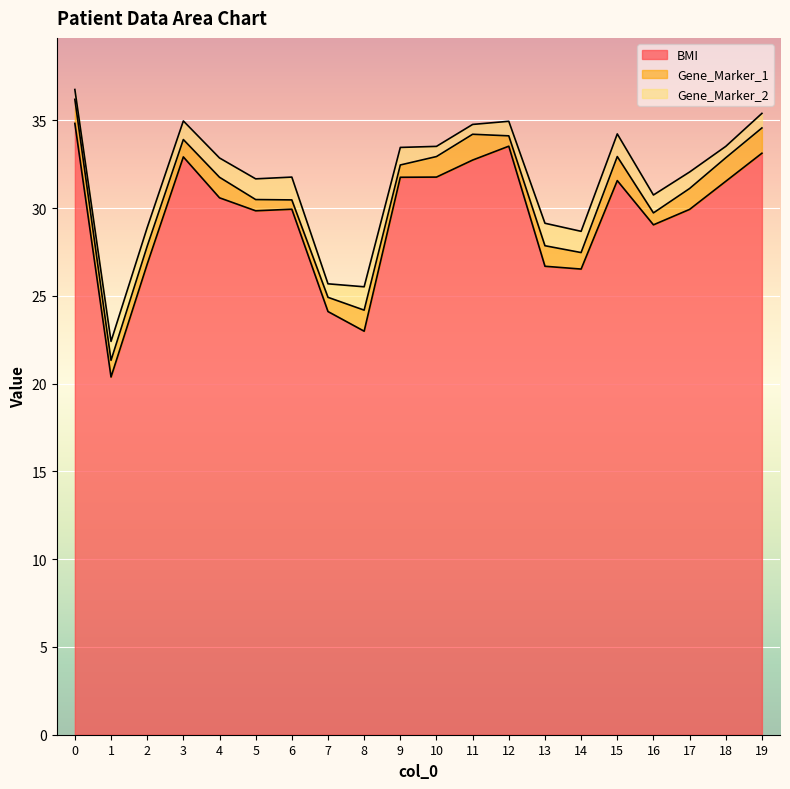

At how many categories does at least one series exceed 31?

9